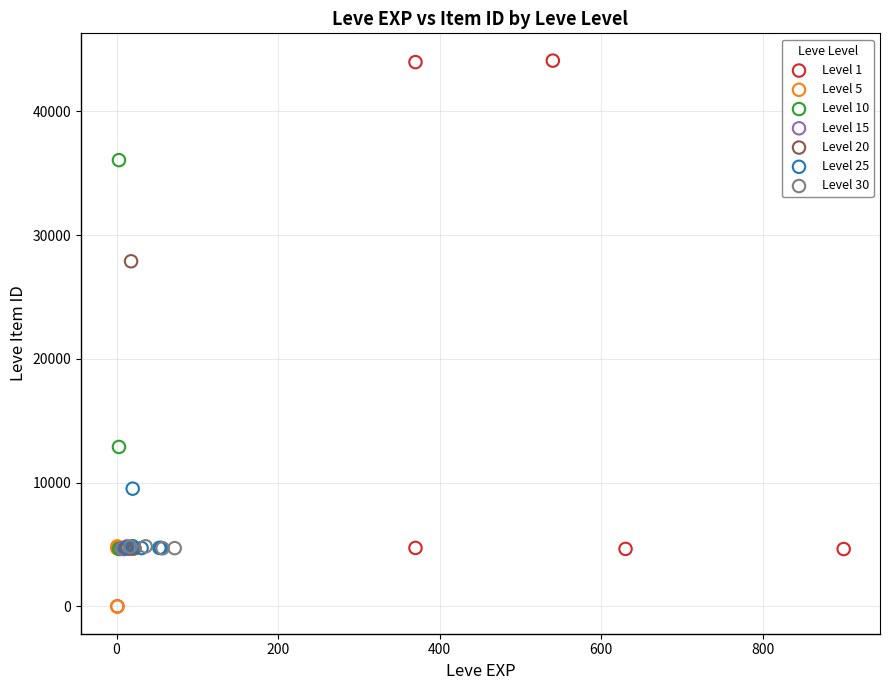

Which series has the widest spread of Y values?

Level 1